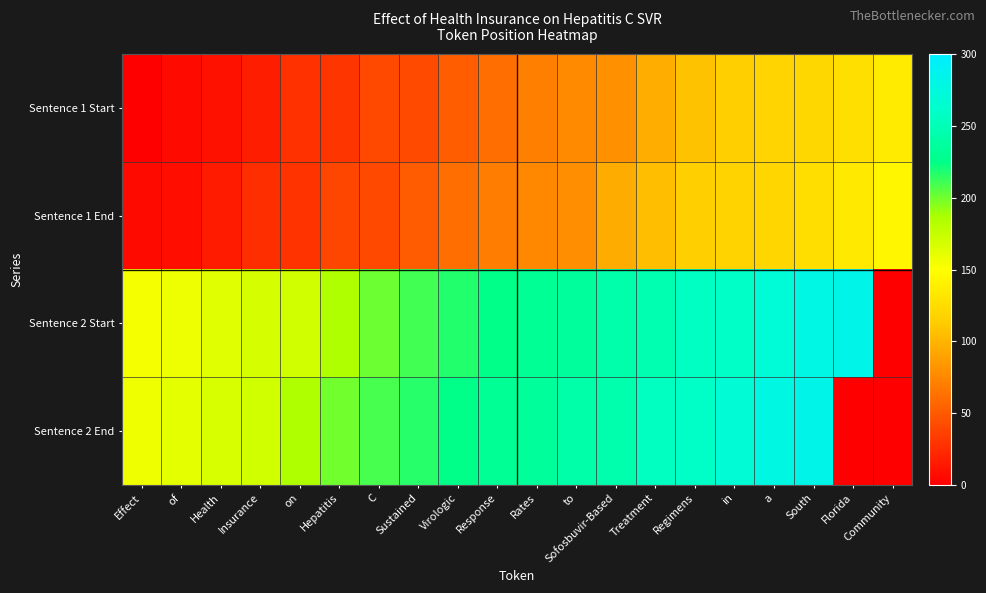

Which series has the largest total across all categories?

Sentence 2 Start